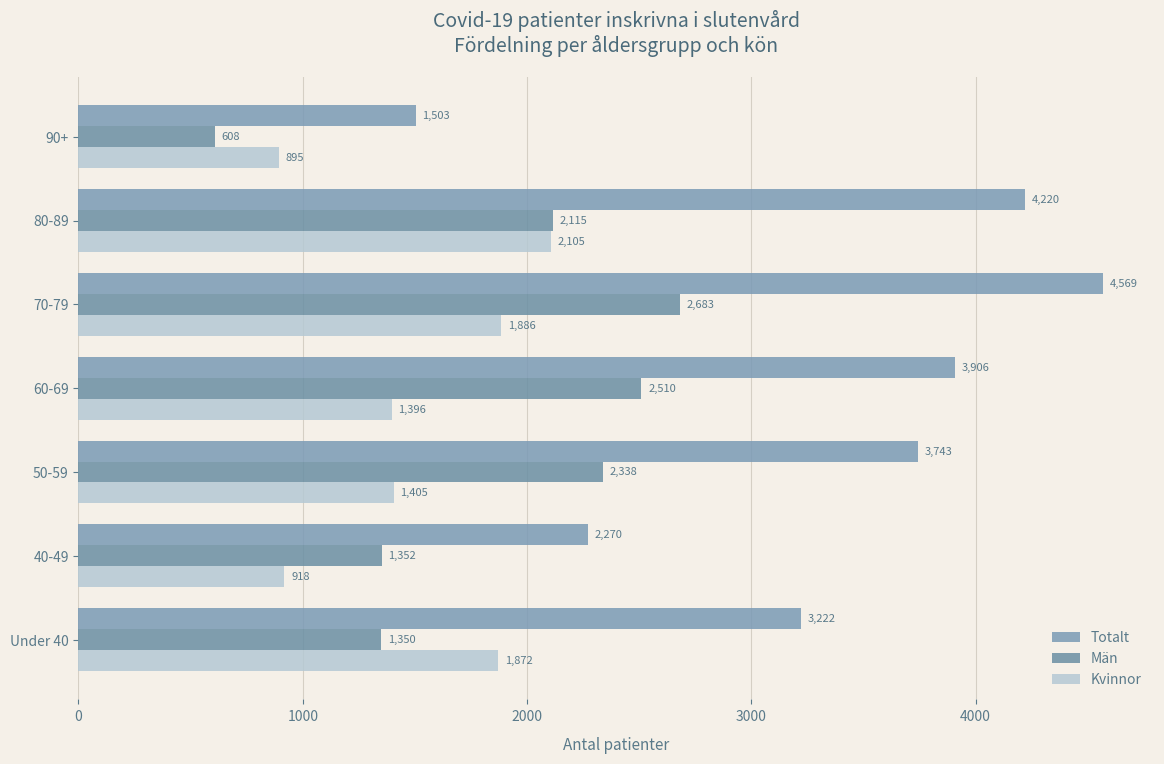

How many series are shown in this chart?

3